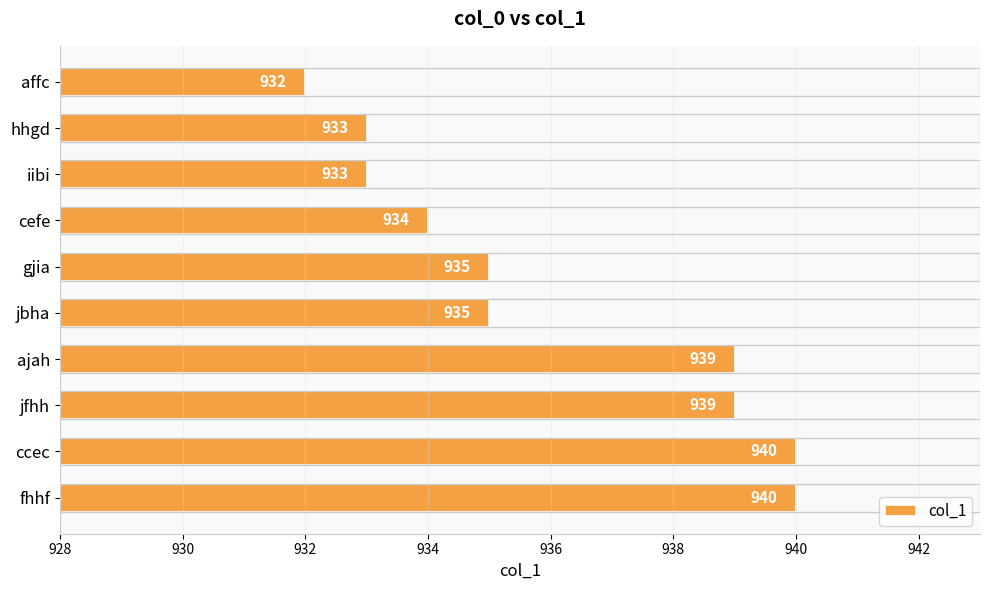

How many values are between 933 and 939?

7